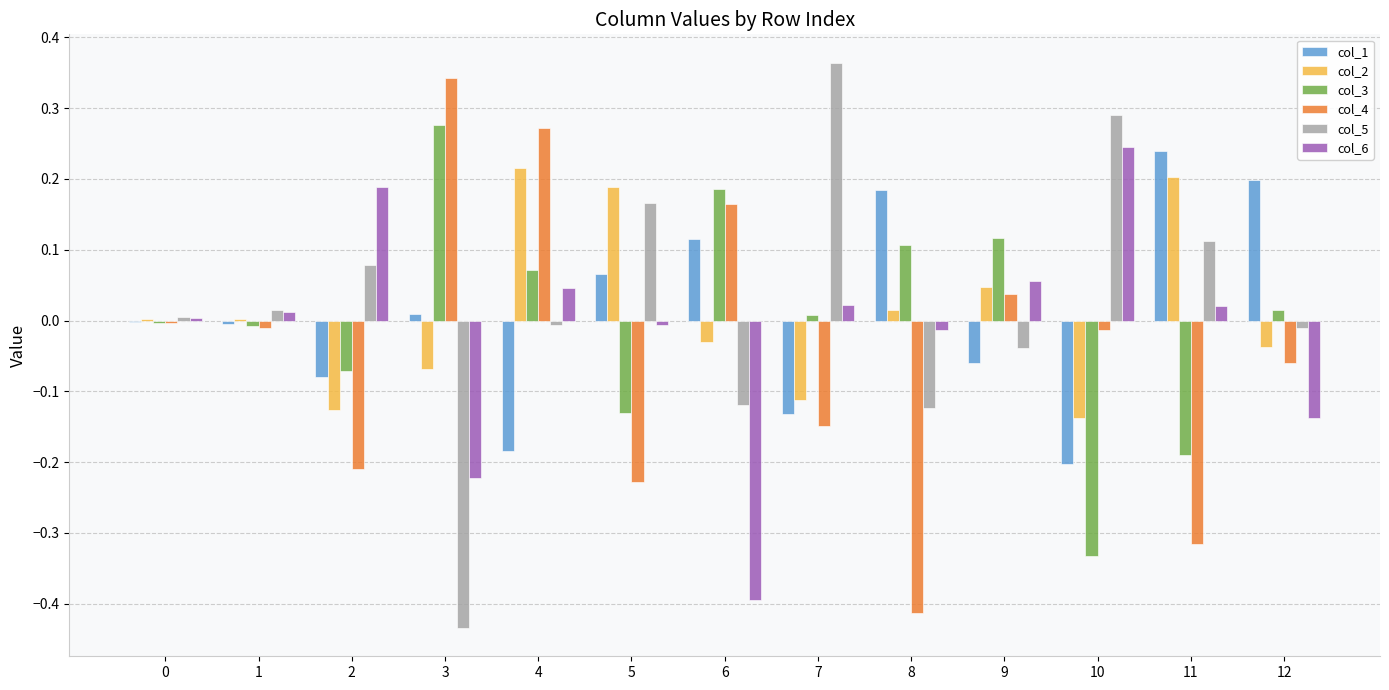

The col_6 series shows -0.2 at 6. True or false?

False